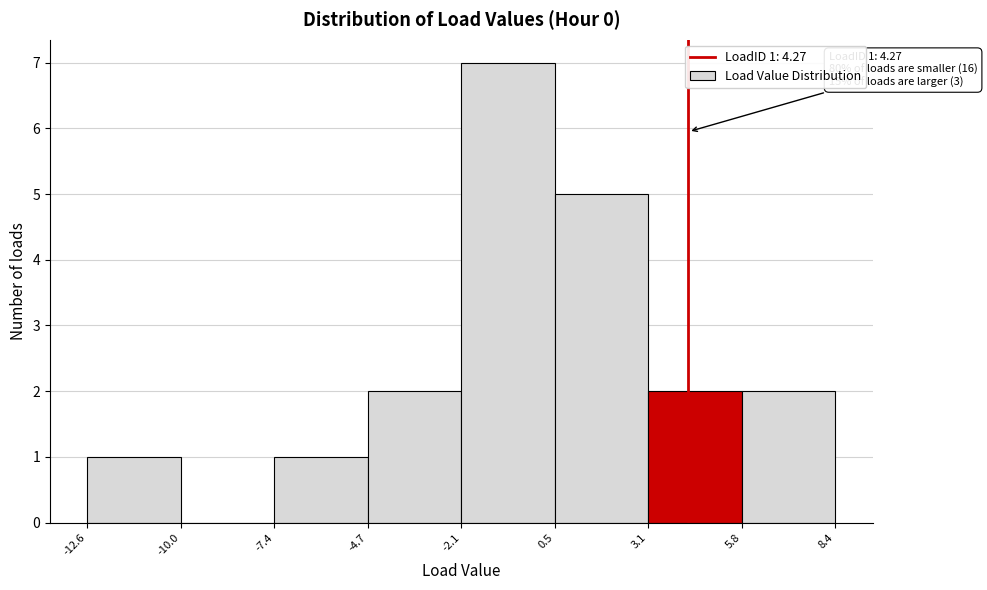

Which range on the x-axis has the tallest bar?

-2.1 to 0.5